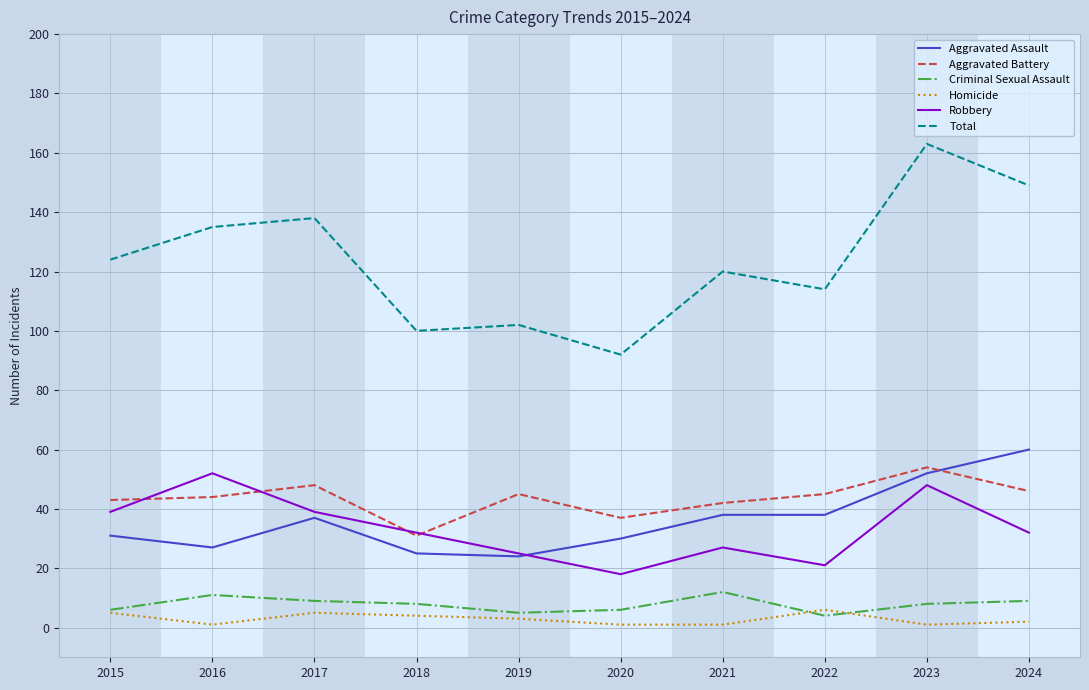

What is the difference between the maximum and second lowest values in the Aggravated Assault series?

35